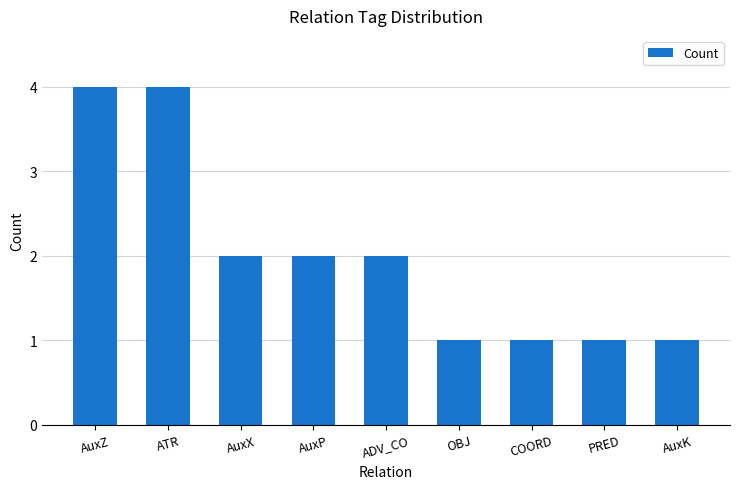

The value at AuxP is 3. True or false?

False